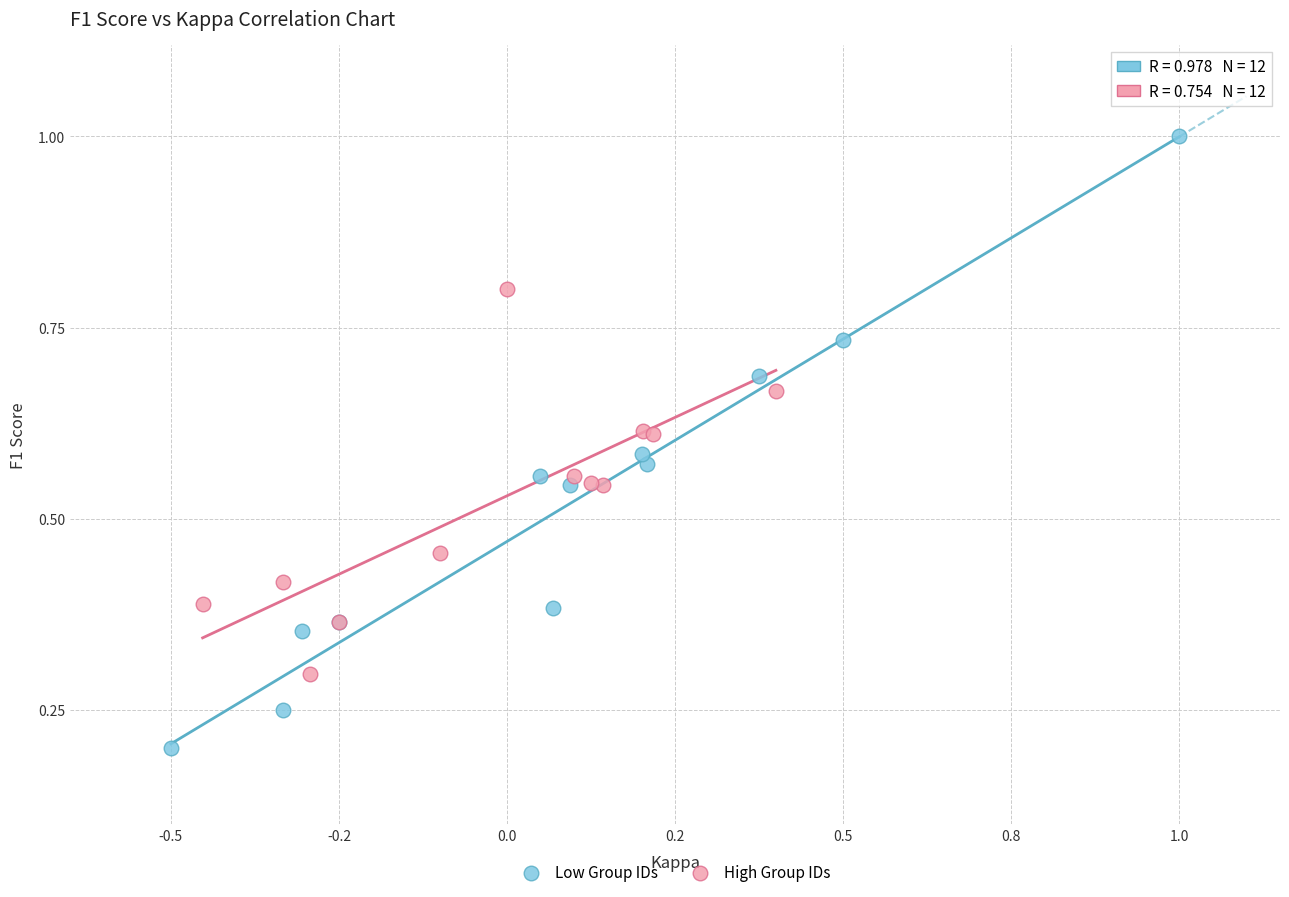

Which series has the largest Y range (max minus min)?

Low Group IDs